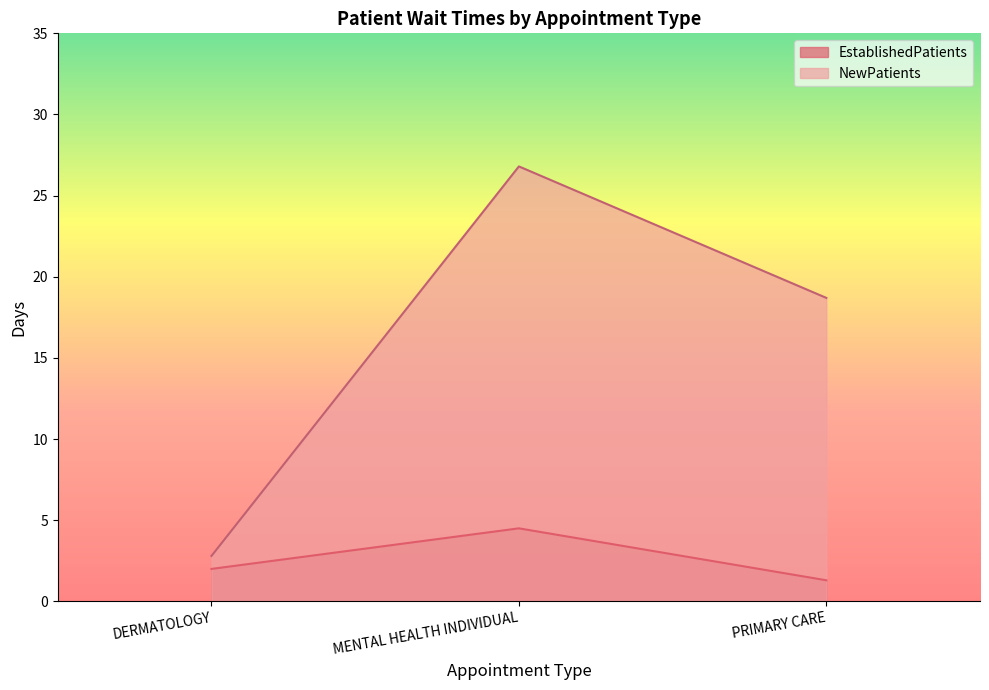

What is the approximate value of NewPatients at DERMATOLOGY?

2.8